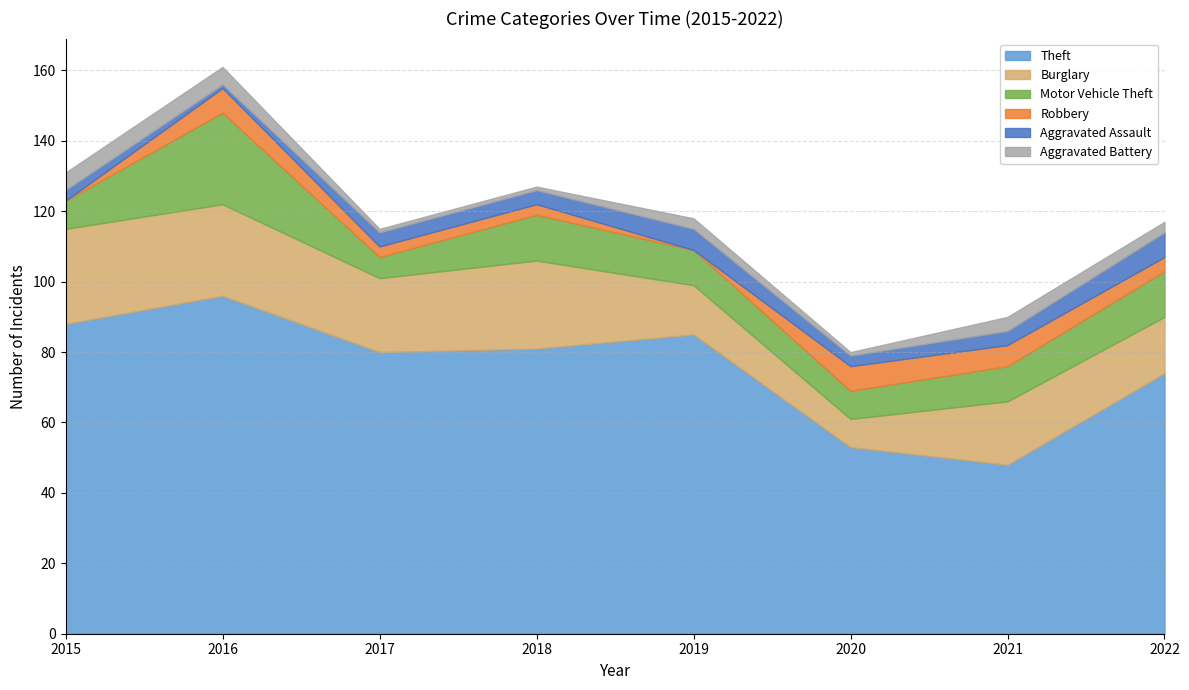

Between 2017 and 2020, which series saw the biggest shift?

Theft